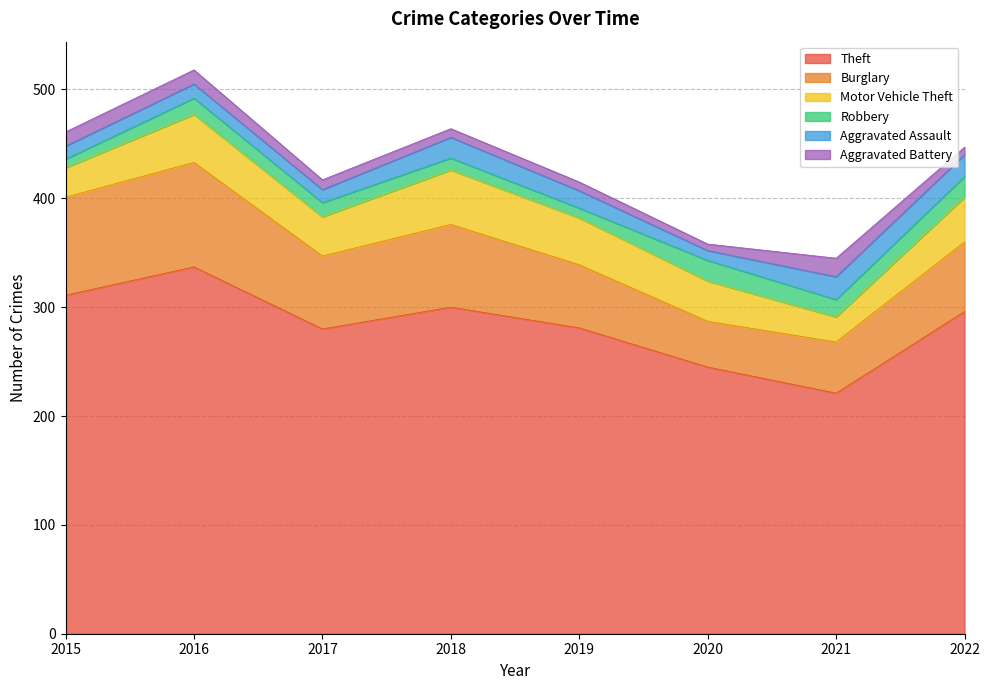

True or false: Robbery has more than 2 interior local peaks.

False